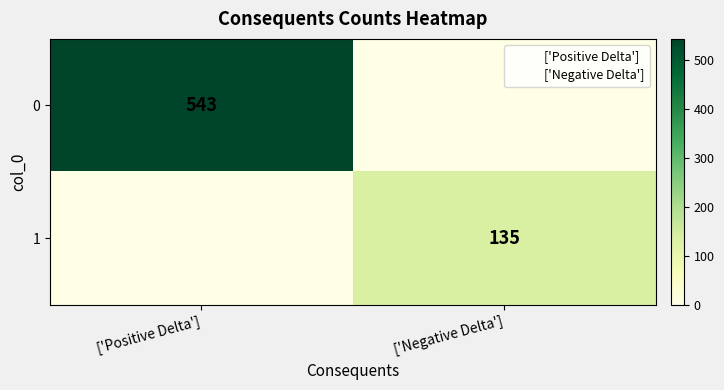

Is the value of 1 at ['Negative Delta'] greater than the value of 0 at ['Positive Delta']?

No